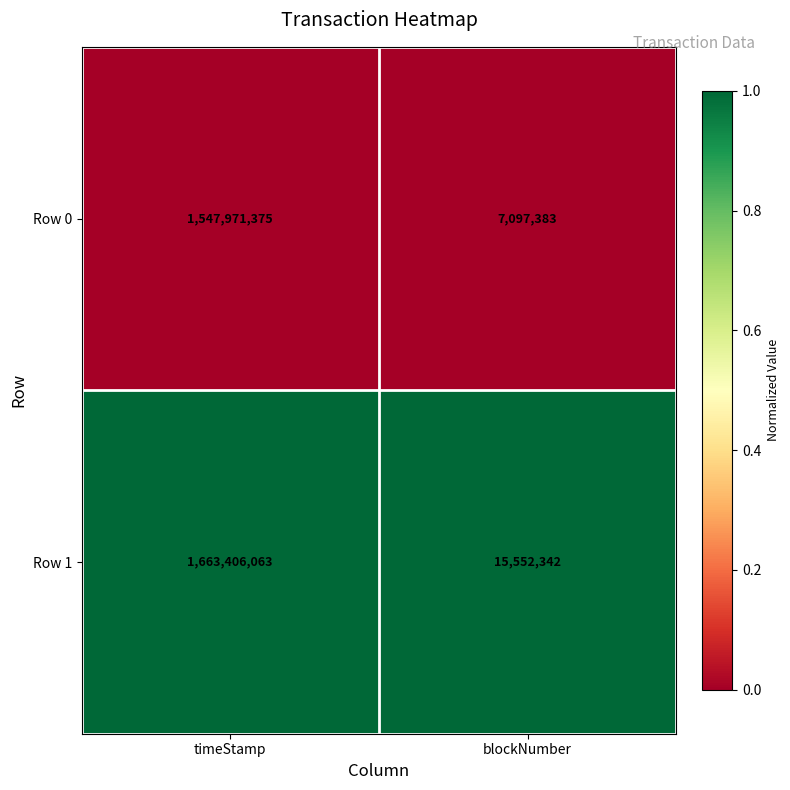

What is the difference between the highest and lowest values at timeStamp?

115434688